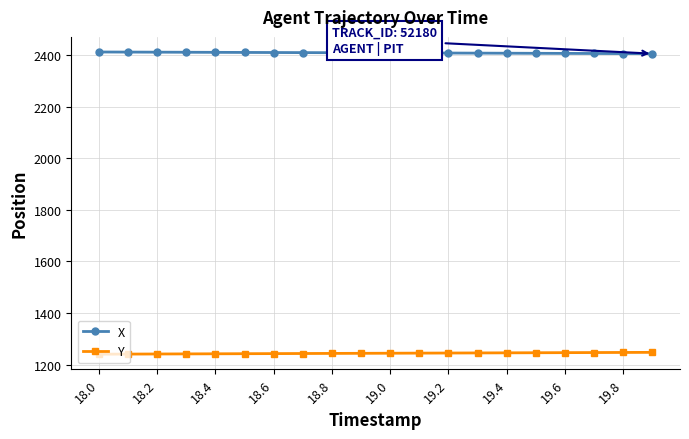

What are all the series names shown in the legend?

X, Y